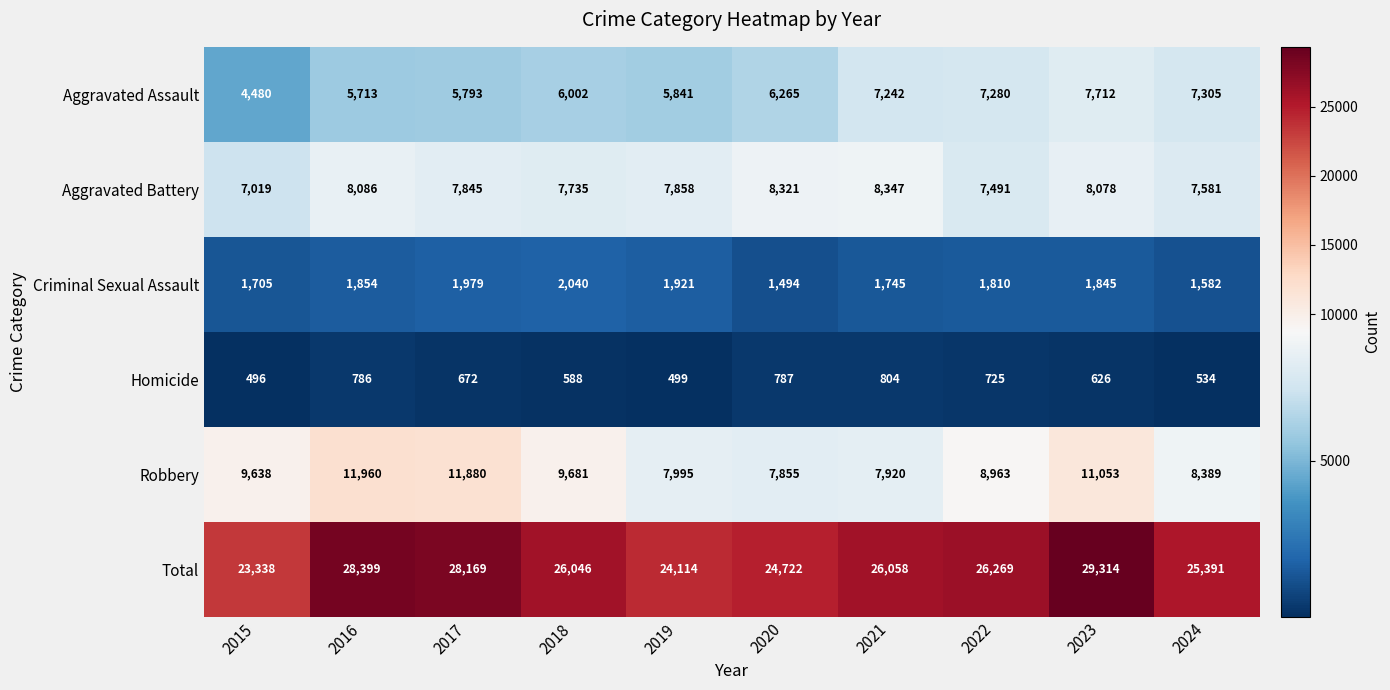

What is the minimum value shown in the chart?

496